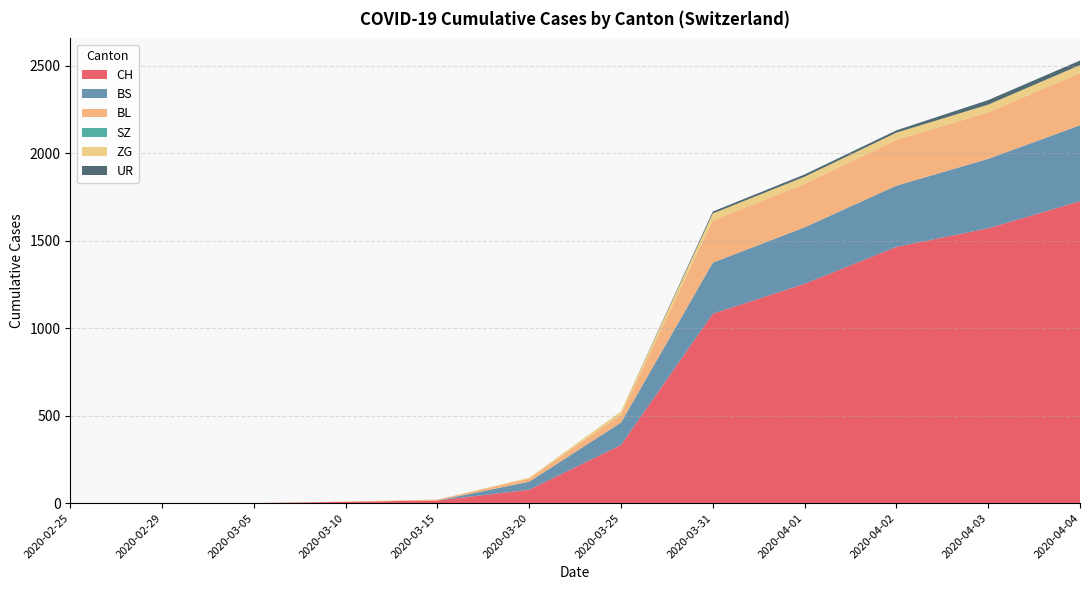

Reading left to right, list all the values displayed in this chart.

CH: 0	0	0	7	15	76	332	1082	1253	1464	1570	1725
BS: 0	0	0	0	0	46	128	292	323	350	397	434
BL: 0	0	0	2	5	18	46	242	249	262	266	298
SZ: 0	0	0	0	0	0	0	0	0	0	0	0
ZG: 0	0	0	0	0	5	18	39	40	41	44	46
UR: 0	0	0	0	0	0	0	11	13	13	26	26